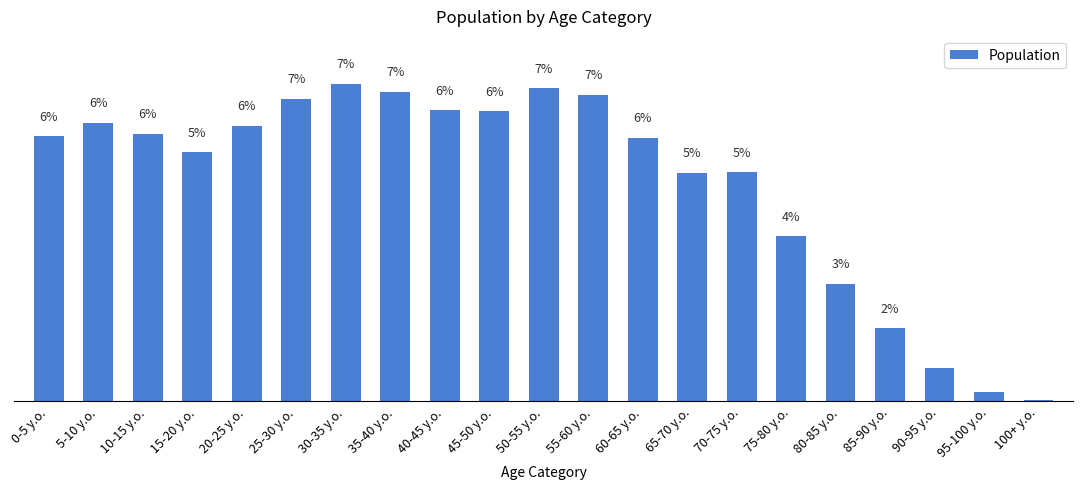

Where is the data nearest to the value 3?

80-85 y.o.